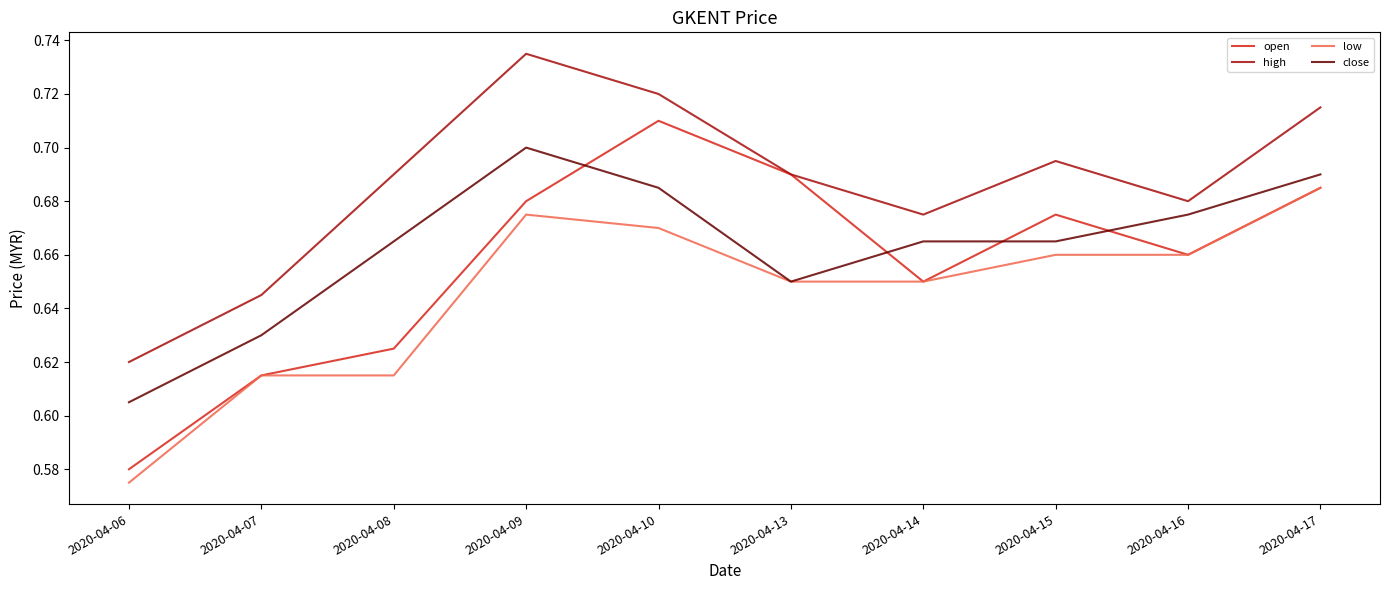

True or false: close and high intersect in this chart.

False